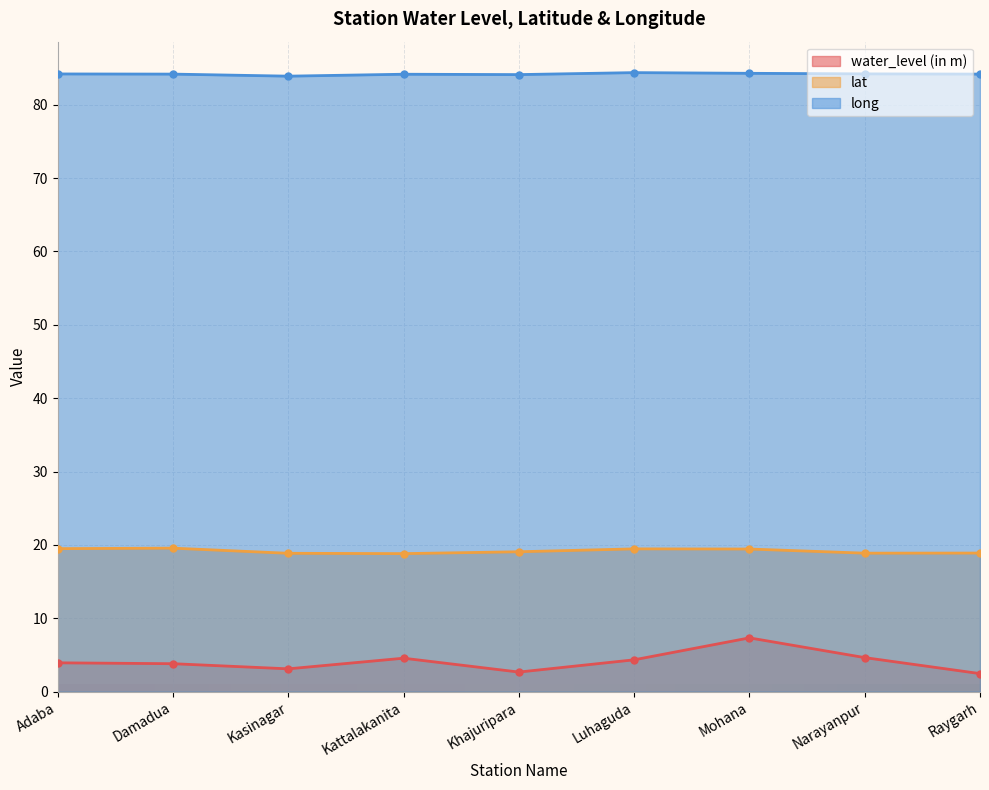

What is the maximum value for long?

84.4